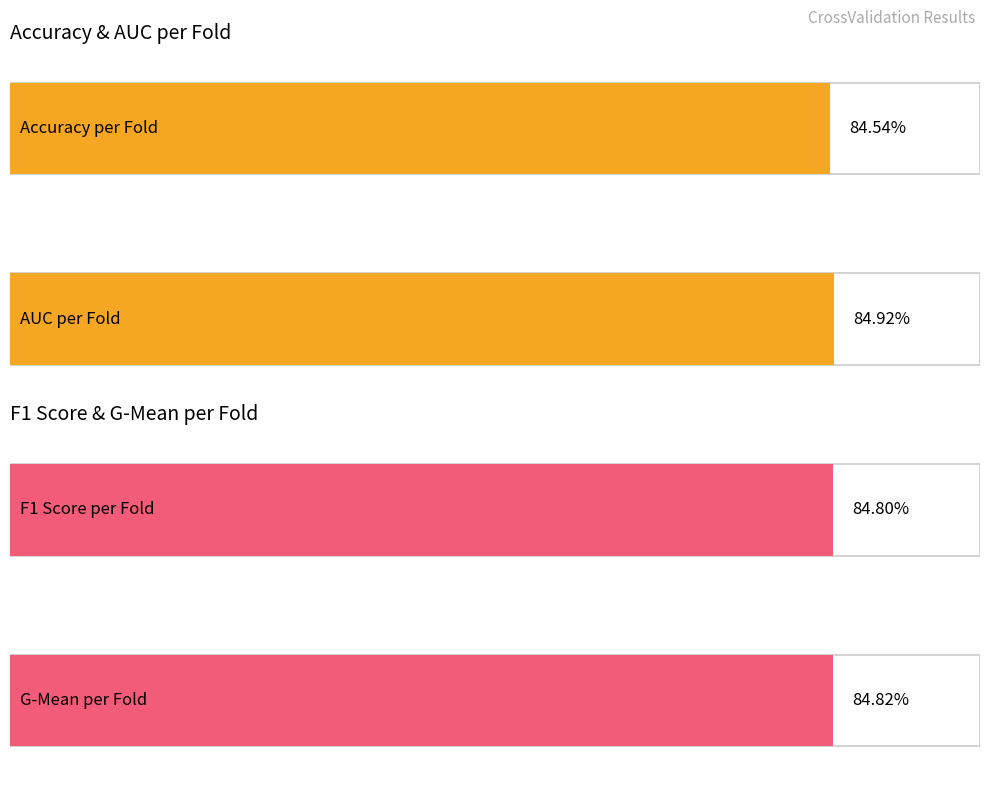

Does the chart contain stacked bars?

No